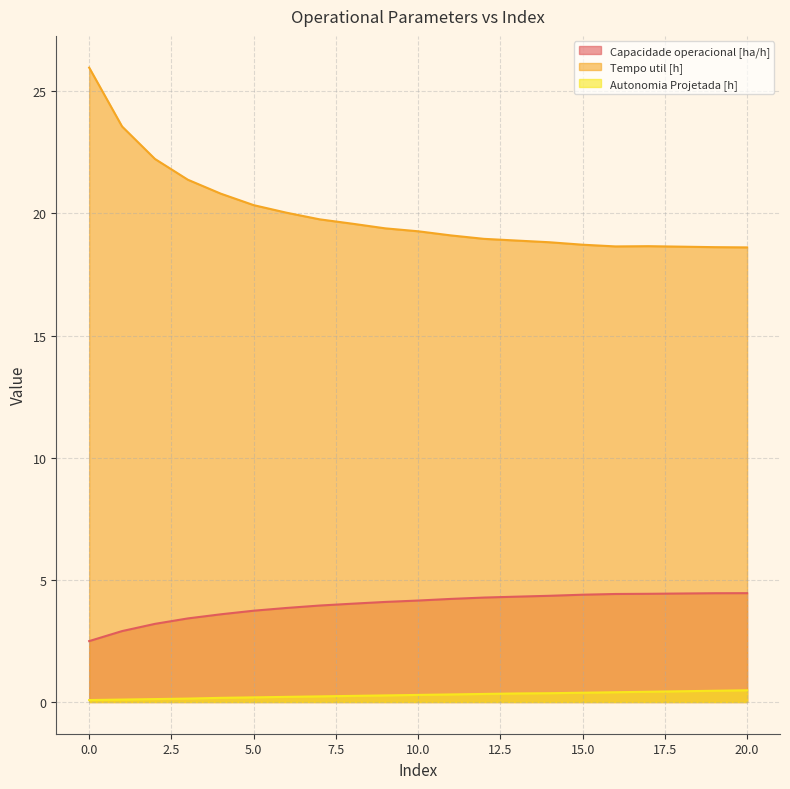

At how many categories does at least one series exceed 17?

21